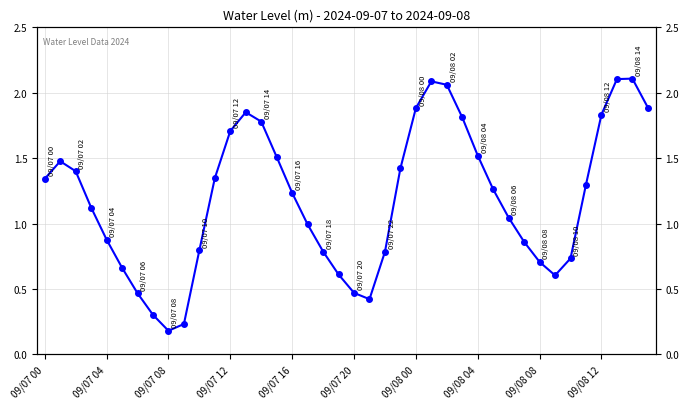

At which category does the chart reach its peak across all series?

38